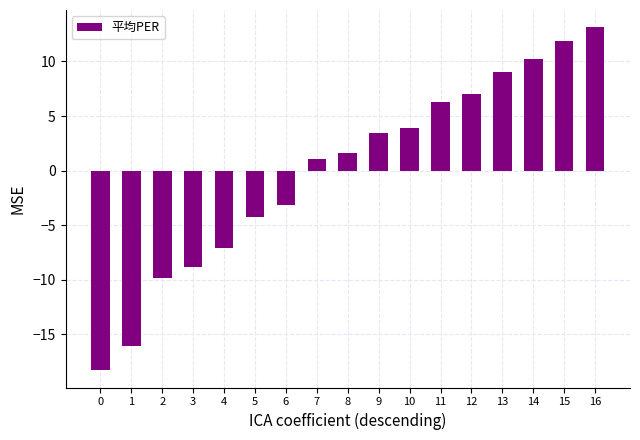

What is the value of the 7th bar from the left?

-3.2